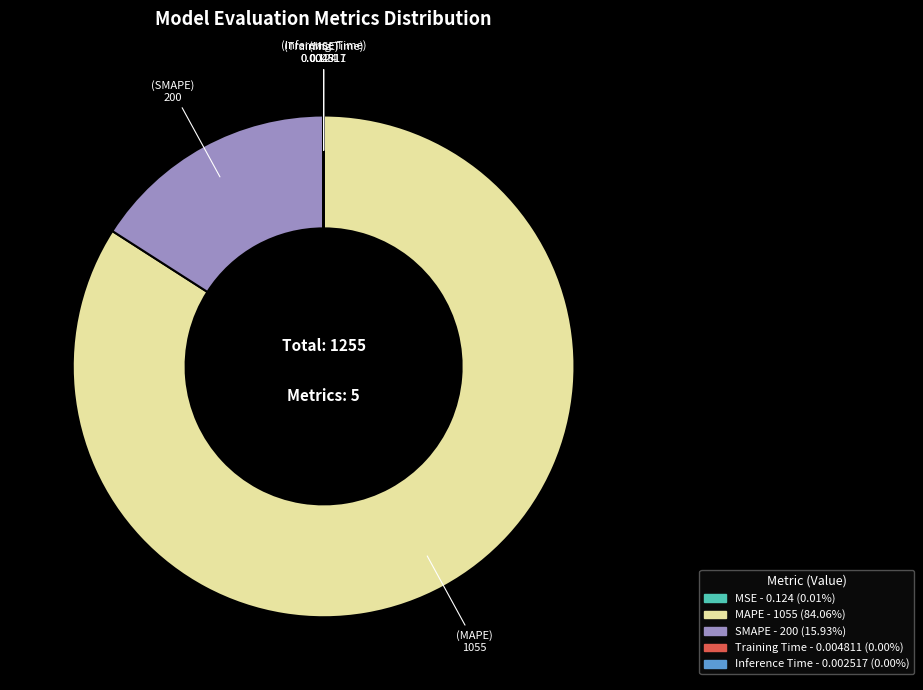

True or false: MAPE accounts for 84% of the total.

True